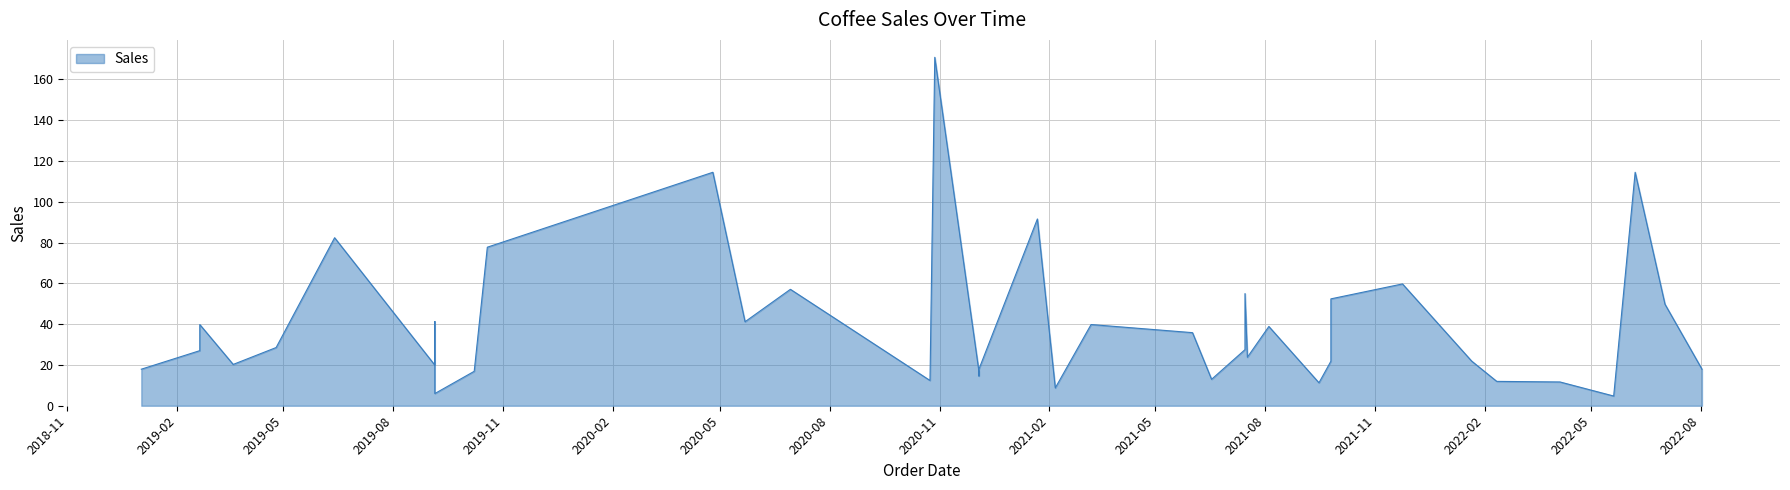

Which label corresponds to the largest value in the chart?

2020-10-28